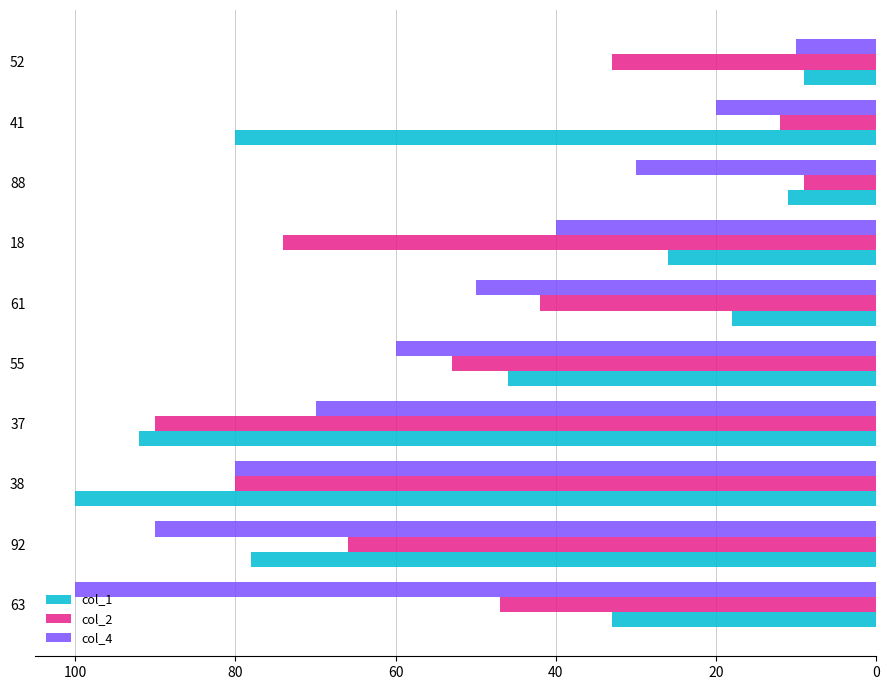

True or false: col_1 has a value of 78 at 92.

True